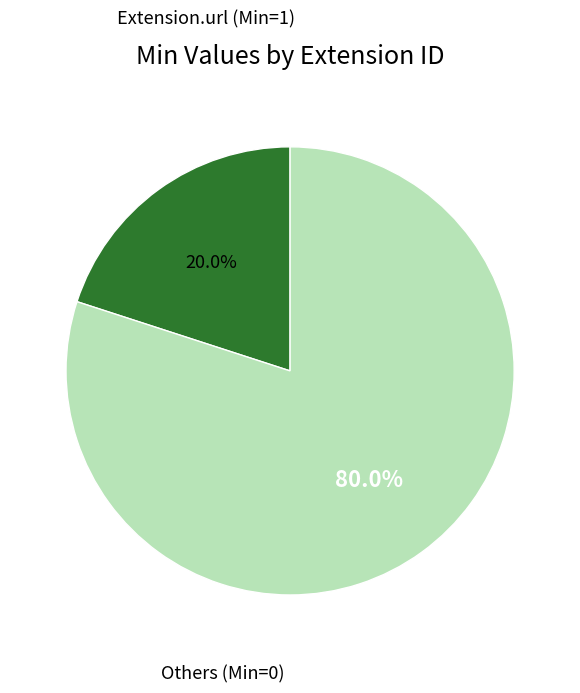

Is there a majority slice in this chart?

Yes